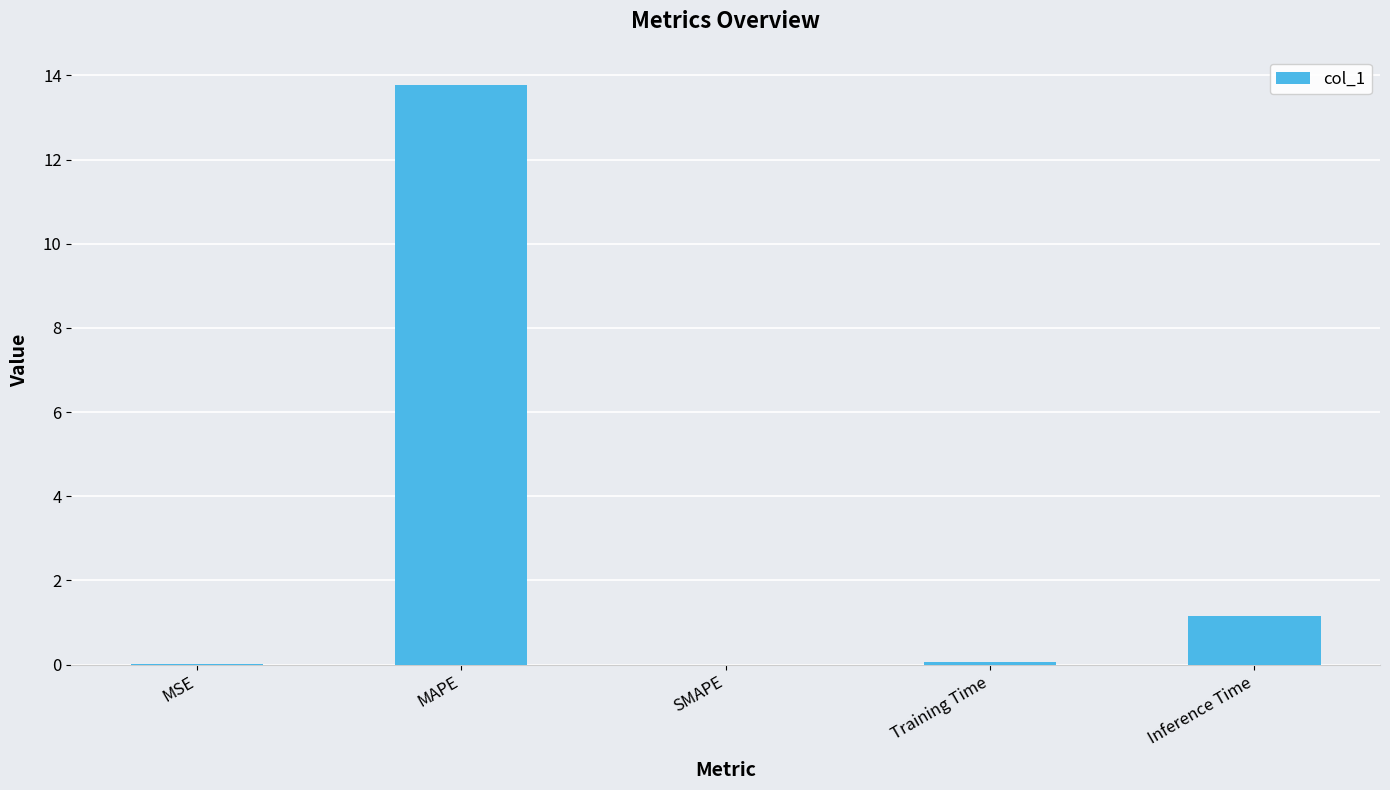

What is the change in value from MAPE to Inference Time?

-12.6